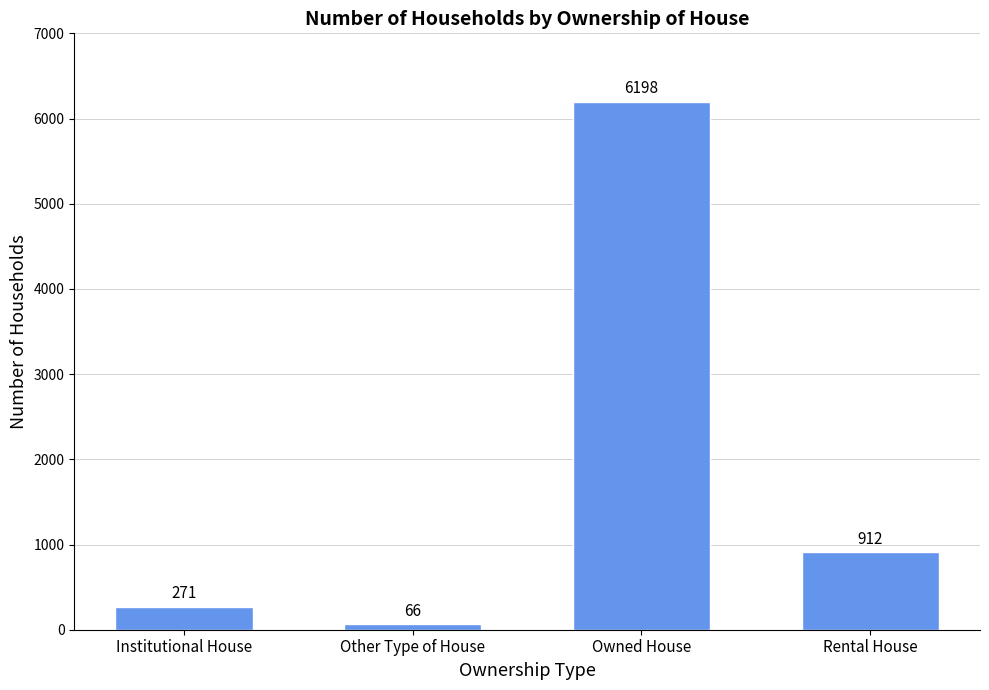

What position from the left is Institutional House?

1